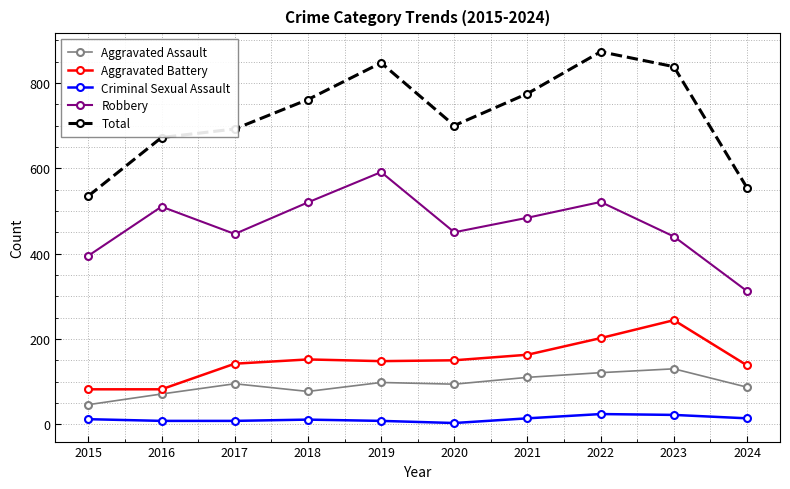

At which category does Robbery reach its first local peak?

2016